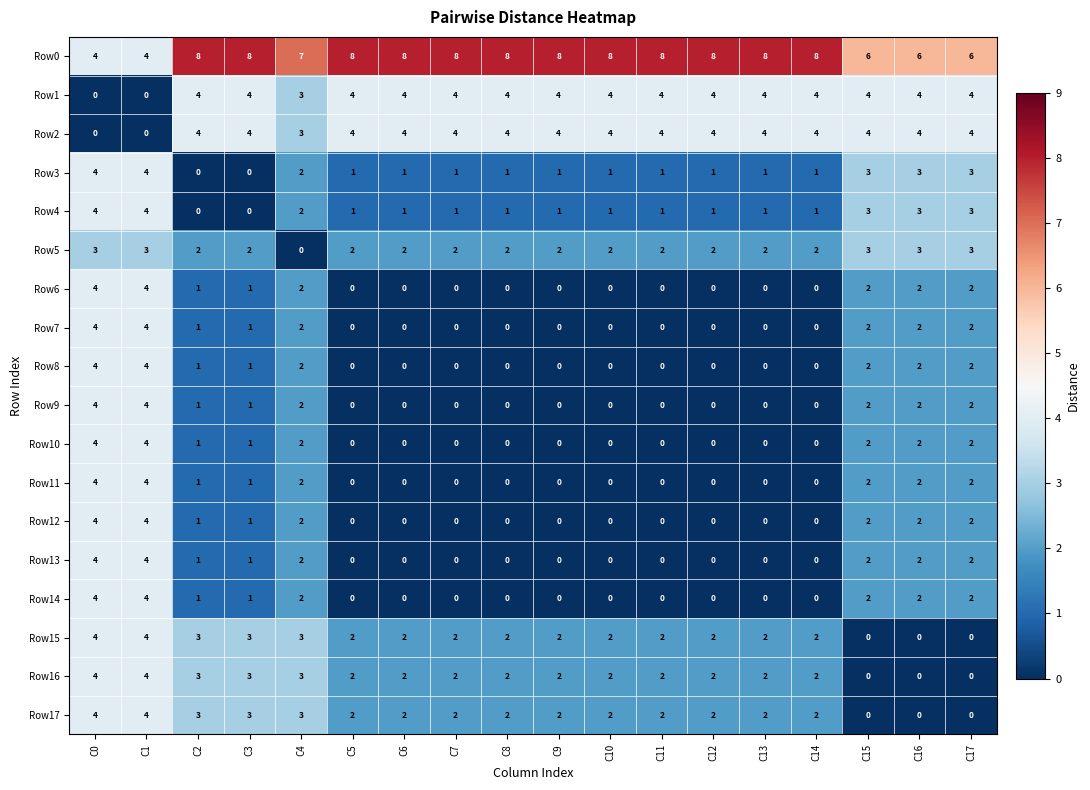

What is the spread (max minus min) of values at C7?

8